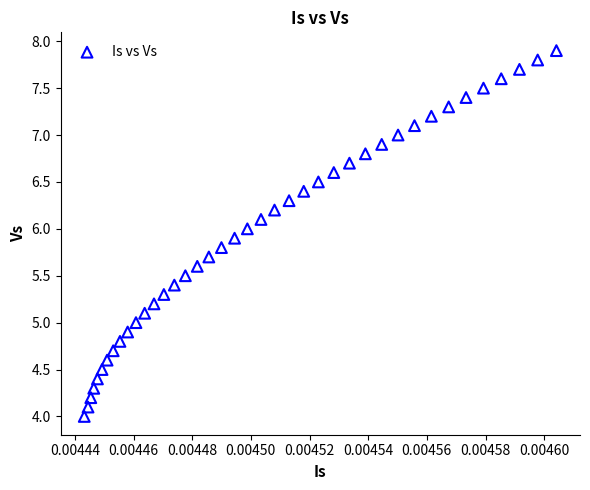

What is the range of Y values (max minus min)?

3.9